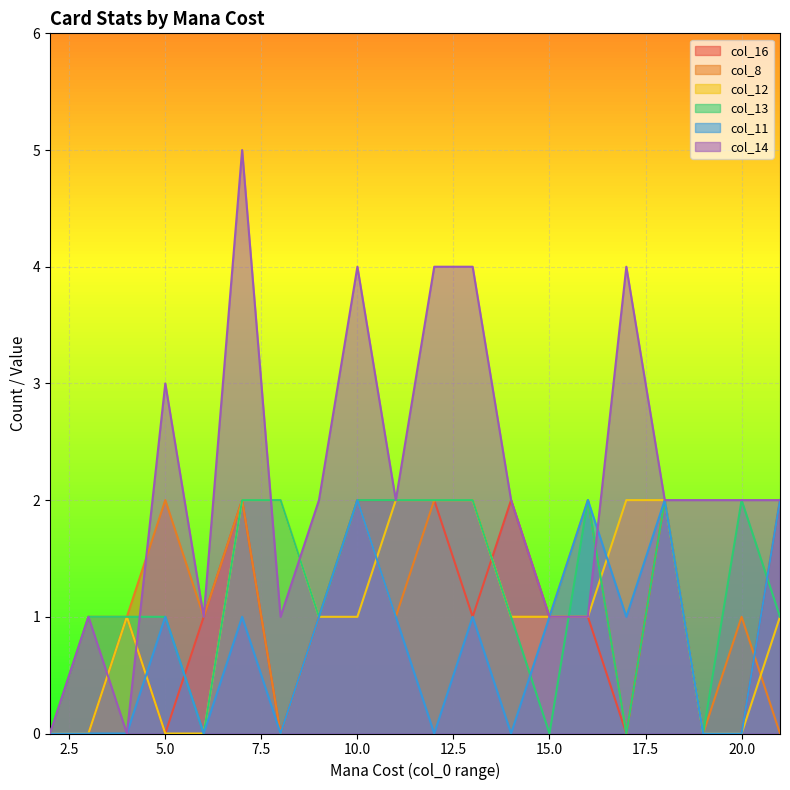

The col_14 series shows 2 at 14. True or false?

True